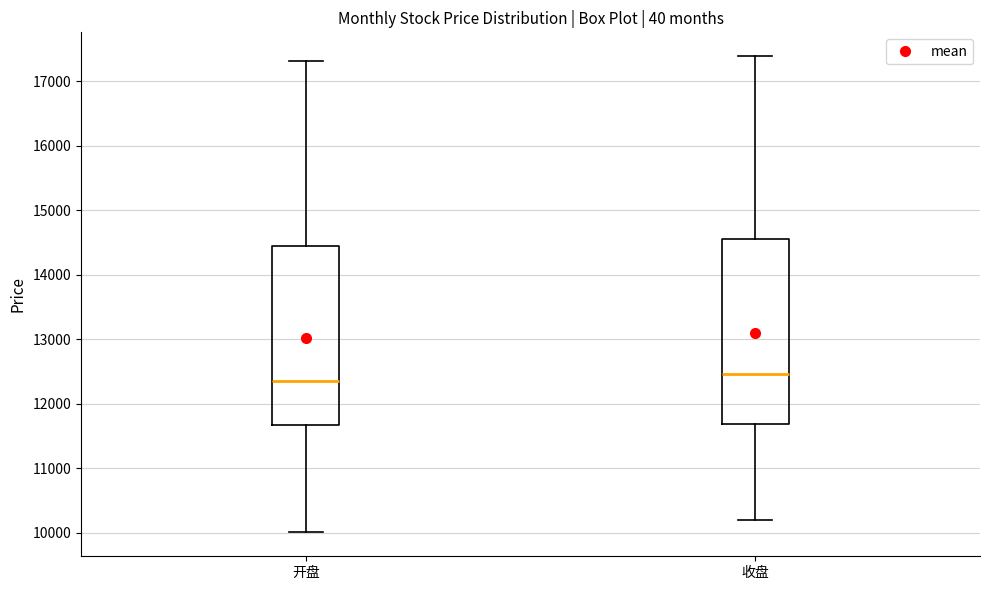

Where does the lower whisker of the box for 开盘 end on the y-axis? The values are not printed on the chart, so give them approximately, as read against the axis.

10000